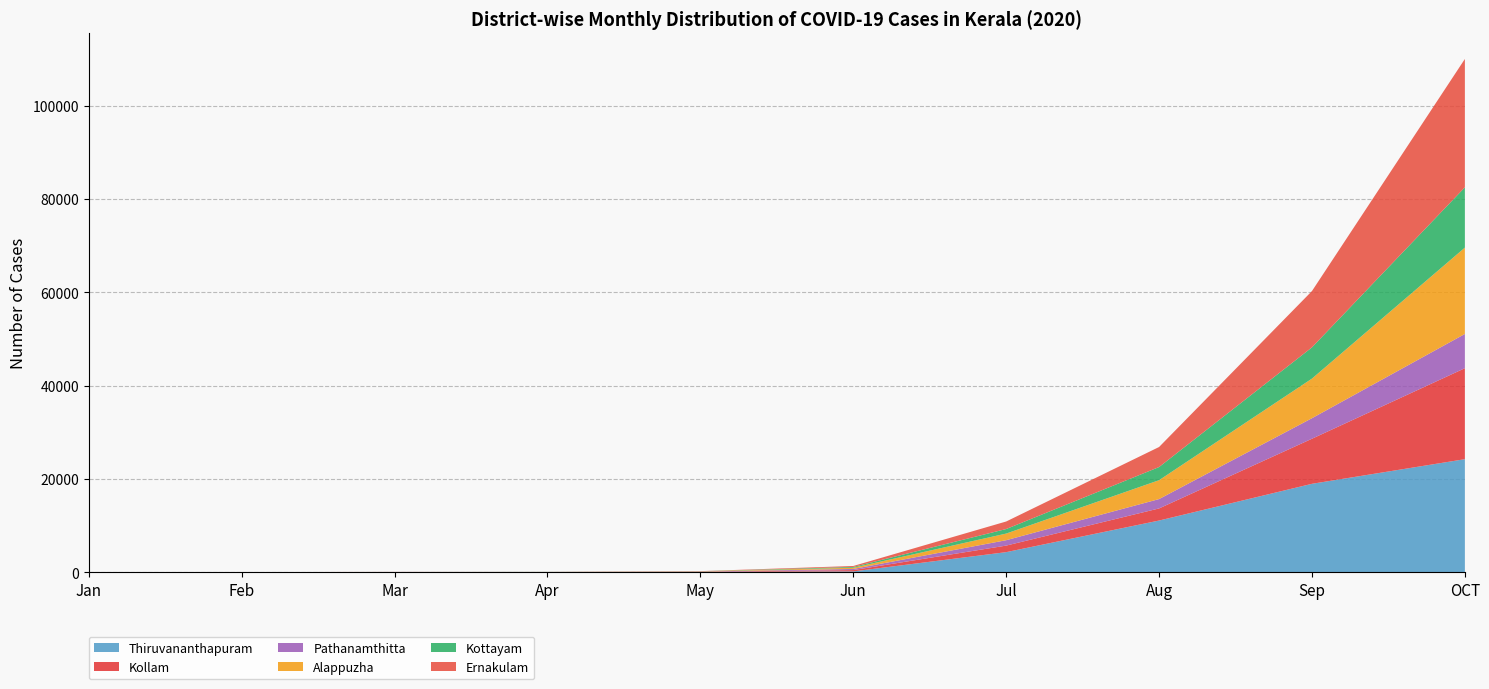

Reading left to right, list all the values displayed in this chart.

Thiruvananthapuram: 0	0	10	7	45	149	4276	11052	18928	24208
Kollam: 0	0	3	17	39	284	1406	2598	9664	19503
Pathanamthitta: 0	0	12	5	31	244	1155	2004	4400	7339
Alappuzha: 0	1	1	3	42	256	1422	4049	8492	18512
Kottayam: 0	0	3	17	24	174	974	2819	6699	12926
Ernakulam: 0	0	14	4	25	202	1615	4296	12072	27517